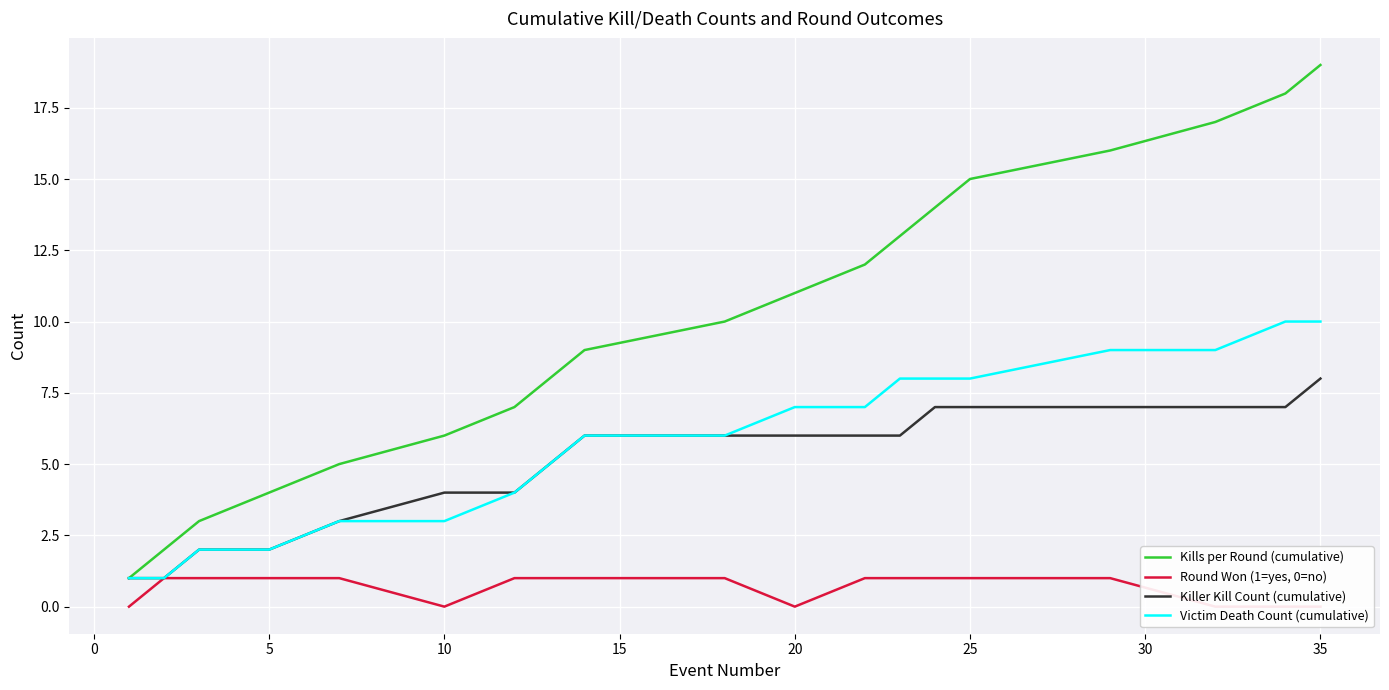

Count the Round Won (1=yes, 0=no) values in the range 0 to 1.

19